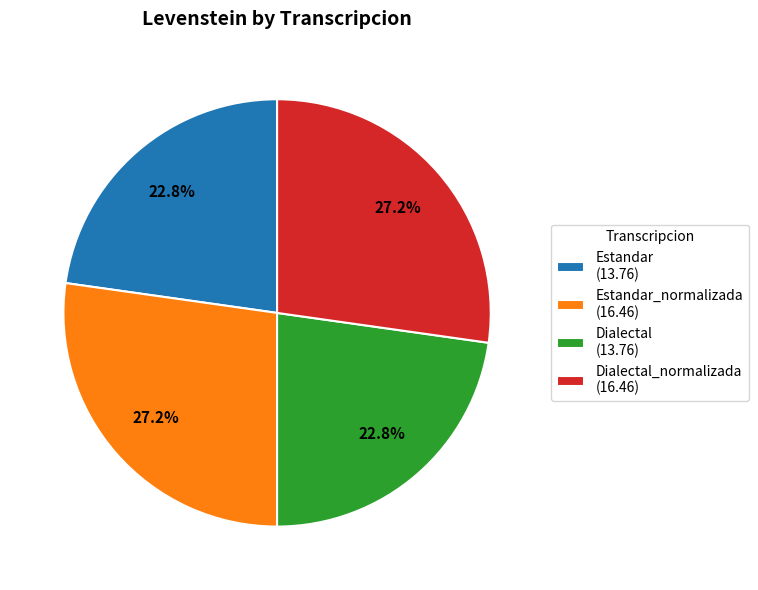

How many slices are in this pie chart?

4